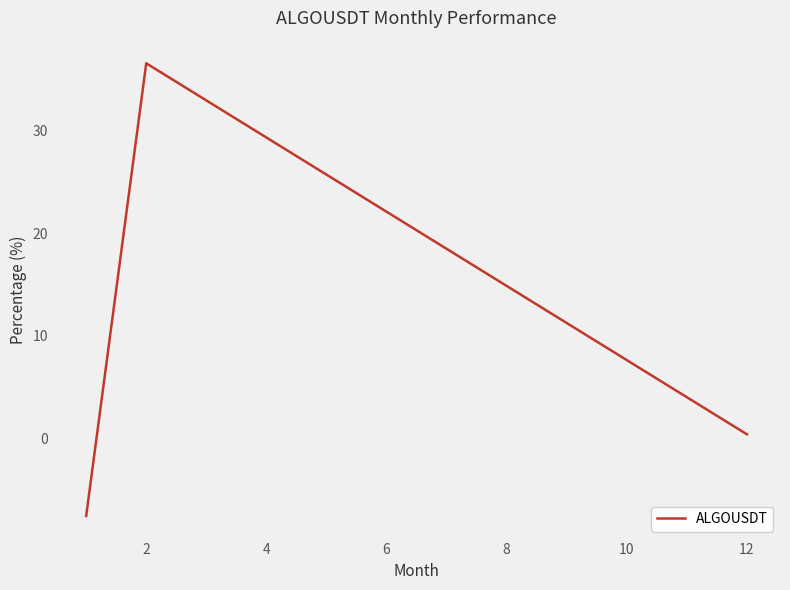

What is the greatest value displayed?

36.6